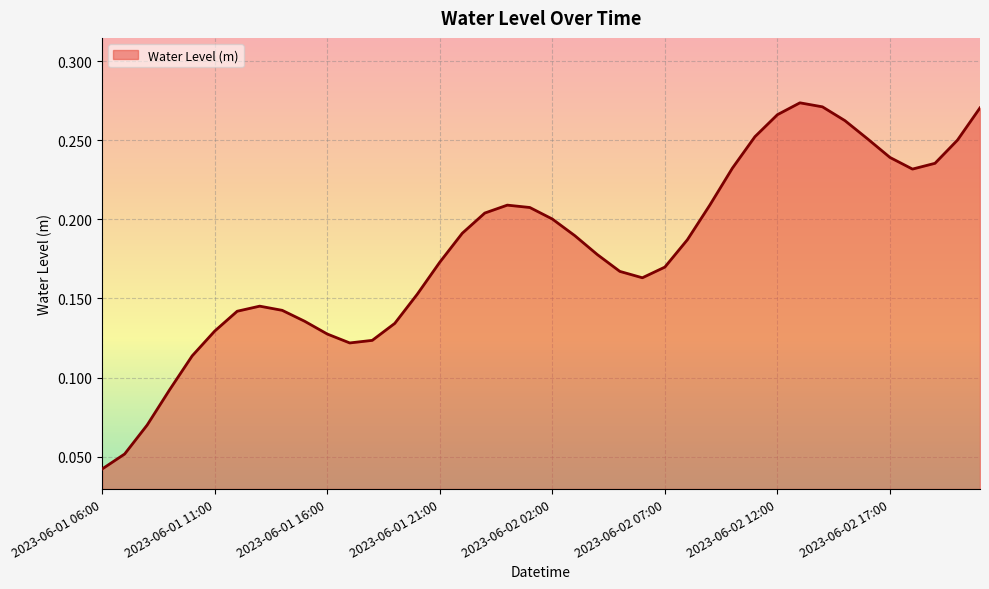

What is the sum of all values?

7.2